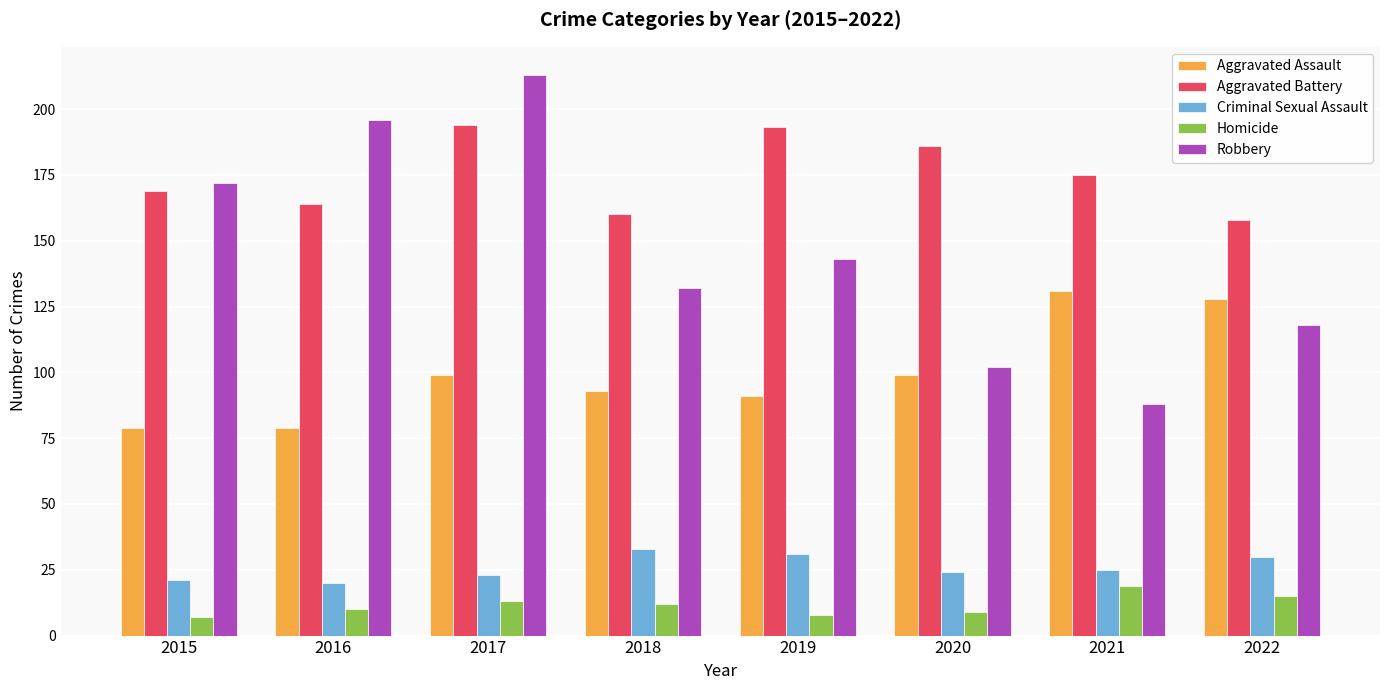

Reading left to right, transcribe all the data shown in this chart.

Aggravated Assault: 2015=79	2016=79	2017=99	2018=93	2019=91	2020=99	2021=131	2022=128
Aggravated Battery: 2015=169	2016=164	2017=194	2018=160	2019=193	2020=186	2021=175	2022=158
Criminal Sexual Assault: 2015=21	2016=20	2017=23	2018=33	2019=31	2020=24	2021=25	2022=30
Homicide: 2015=7	2016=10	2017=13	2018=12	2019=8	2020=9	2021=19	2022=15
Robbery: 2015=172	2016=196	2017=213	2018=132	2019=143	2020=102	2021=88	2022=118